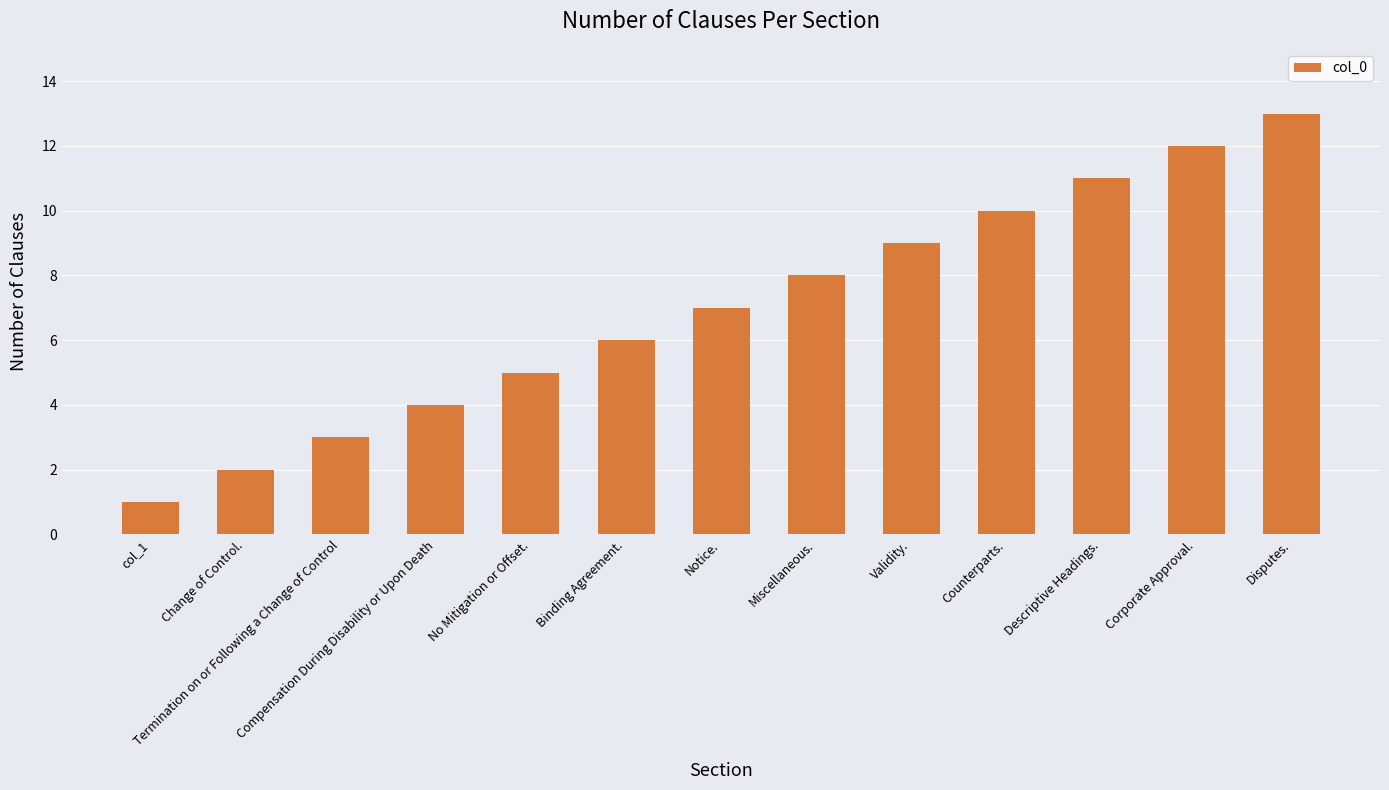

Rank the categories by value from lowest to highest.

col_1, Change of Control., Termination on or Following a Change of Control, Compensation During Disability or Upon Death, No Mitigation or Offset., Binding Agreement., Notice., Miscellaneous., Validity., Counterparts., Descriptive Headings., Corporate Approval., Disputes.